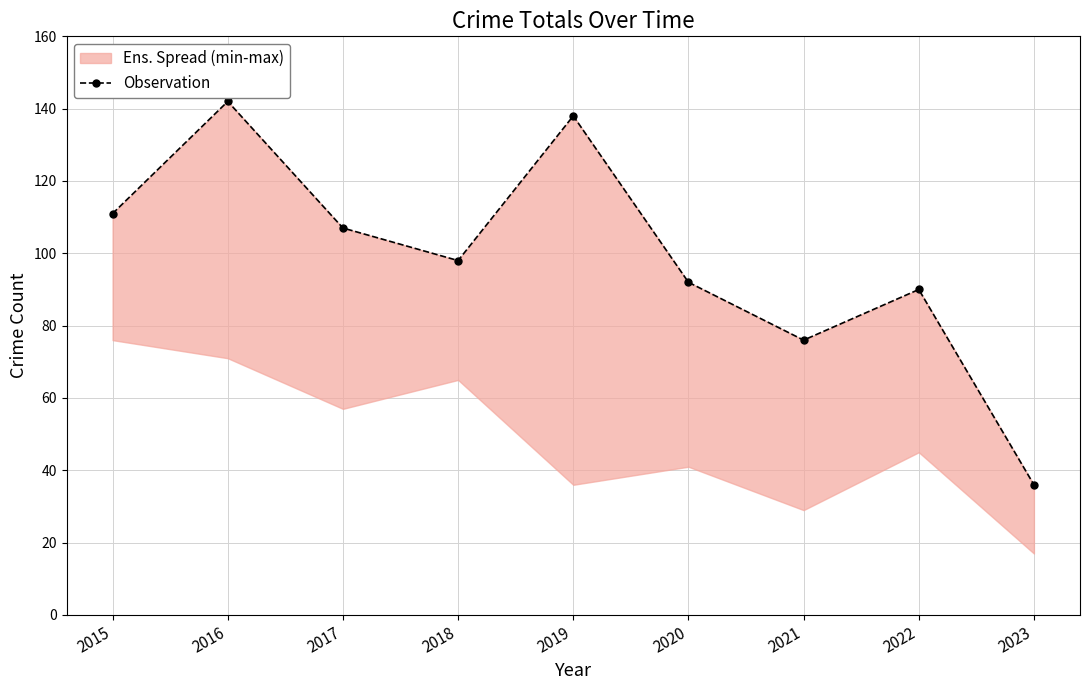

Rank the categories by value from lowest to highest.

2023, 2021, 2022, 2020, 2018, 2017, 2015, 2019, 2016